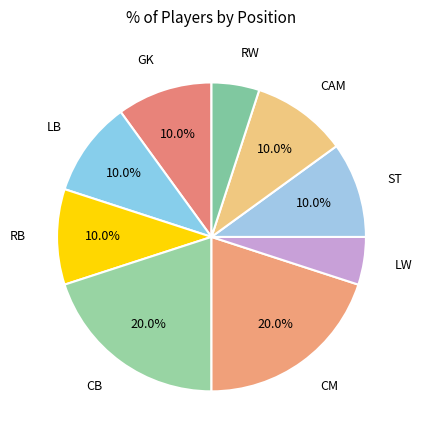

Which category has the biggest portion of the pie?

CB